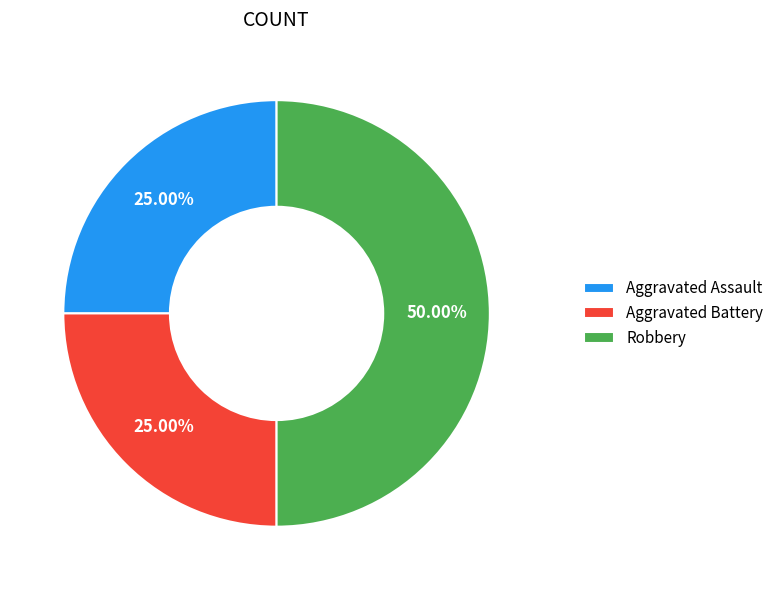

Count the number of slices in the pie.

3